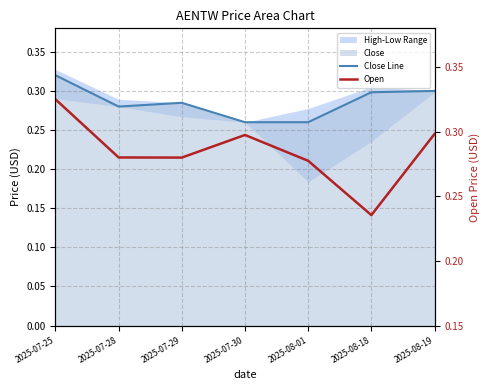

Which series has the largest range (max minus min)?

Open